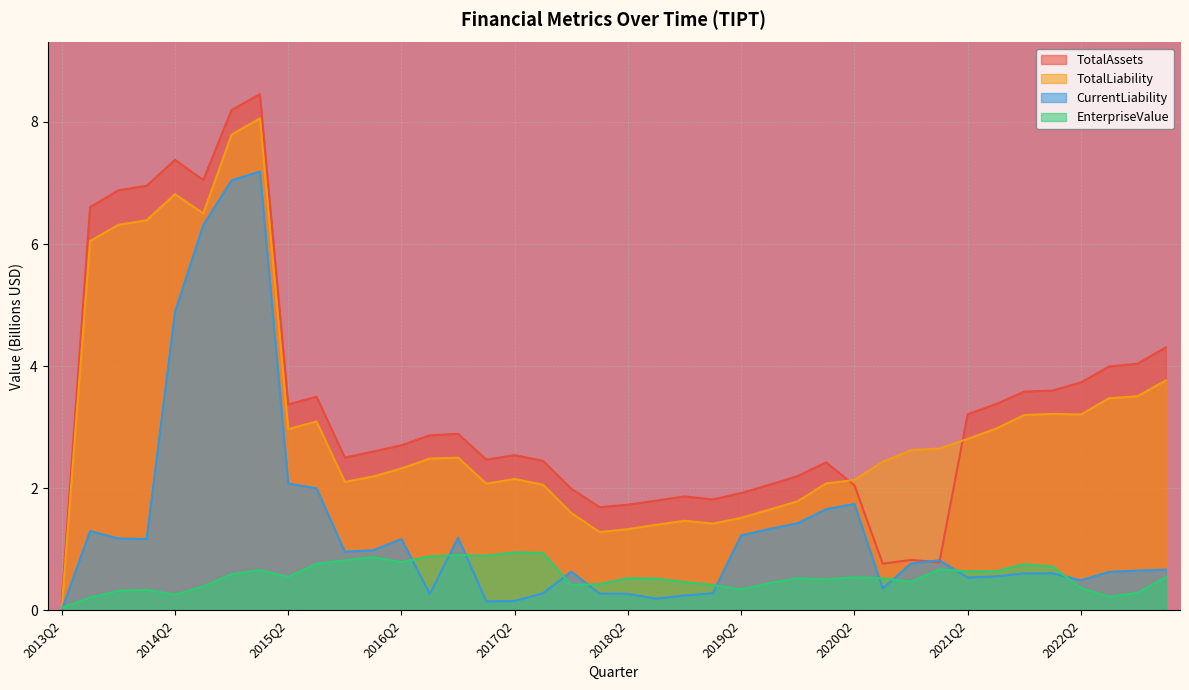

True or false: TotalAssets has more than 0 points higher than both neighbors.

True